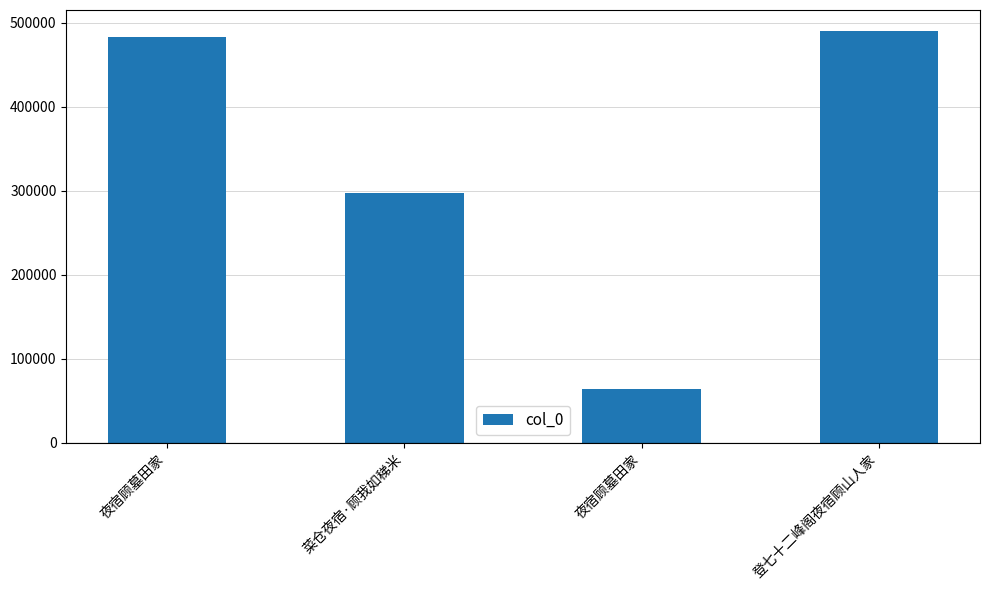

Read the value at 夜宿顾墓田家, to the nearest 100.

482900